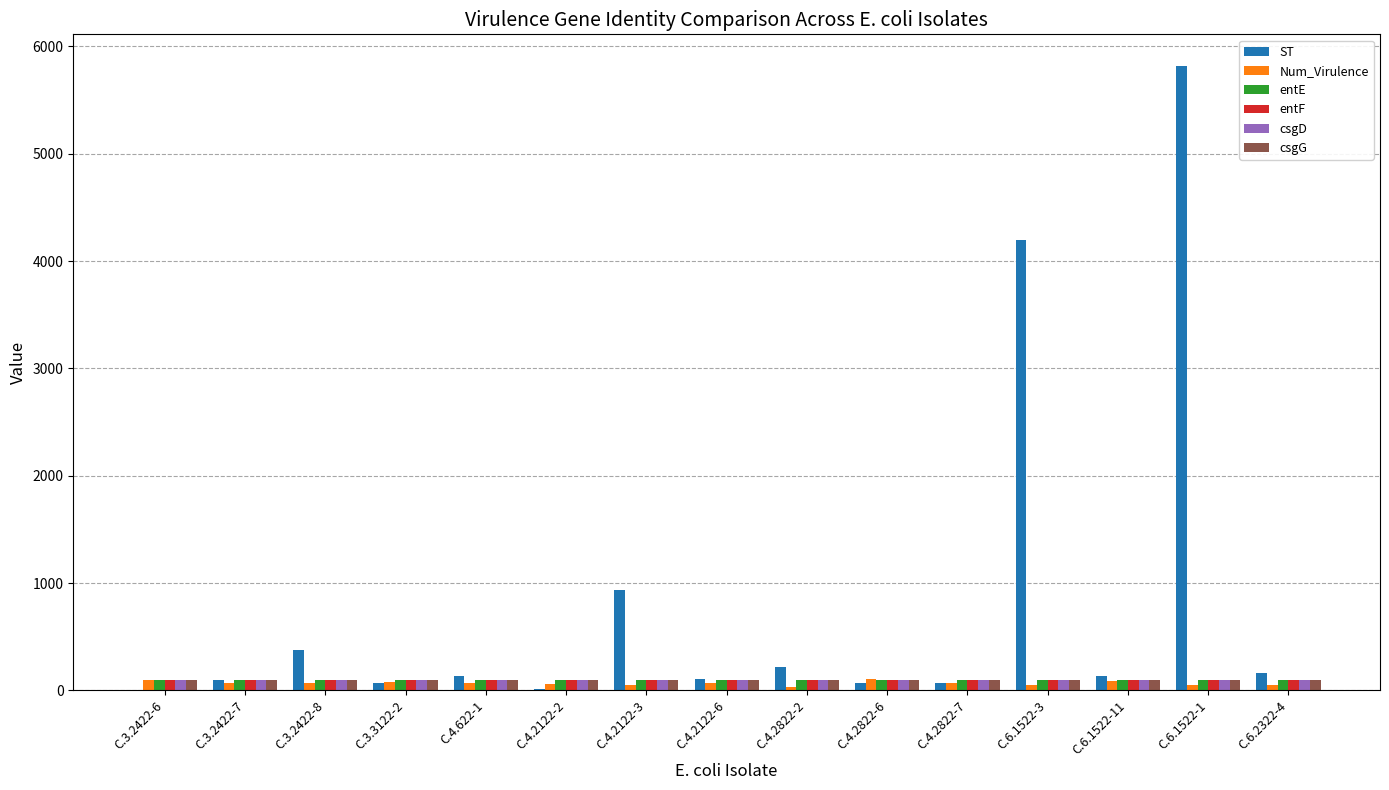

At which label is ST closest to 2911?

C.6.1522-3